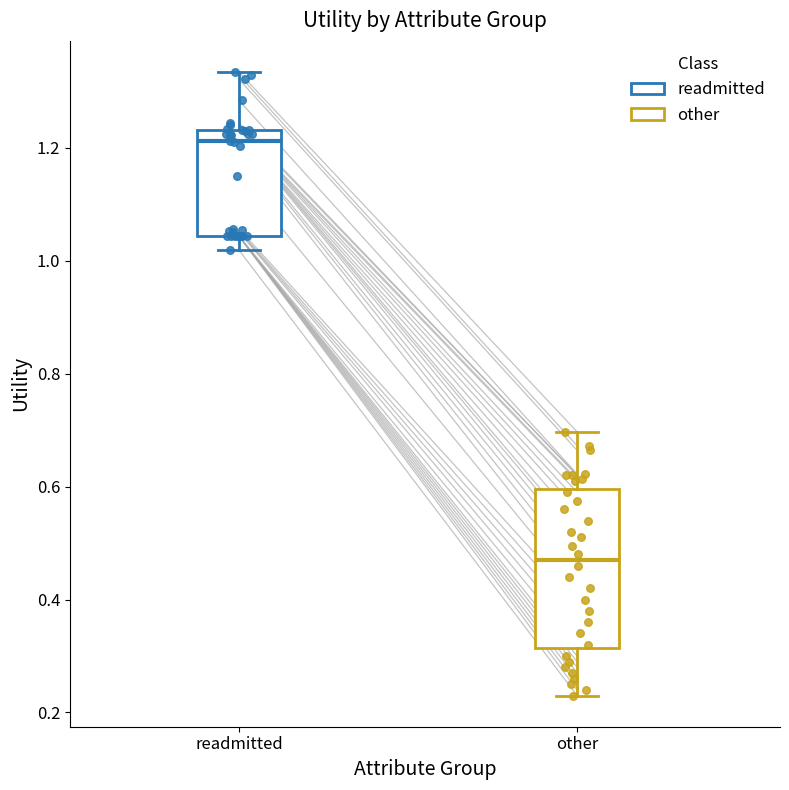

Reading left to right, transcribe this box plot: for each box, give where its median line is, the range the box spans, and where its two whiskers end, as read against the y-axis. The values are not printed on the chart, so give them approximately, as read against the axis.

readmitted: median 1.22, box 1.04 to 1.24, whiskers 1.02 to 1.34
other: median 0.48, box 0.32 to 0.60, whiskers 0.24 to 0.70